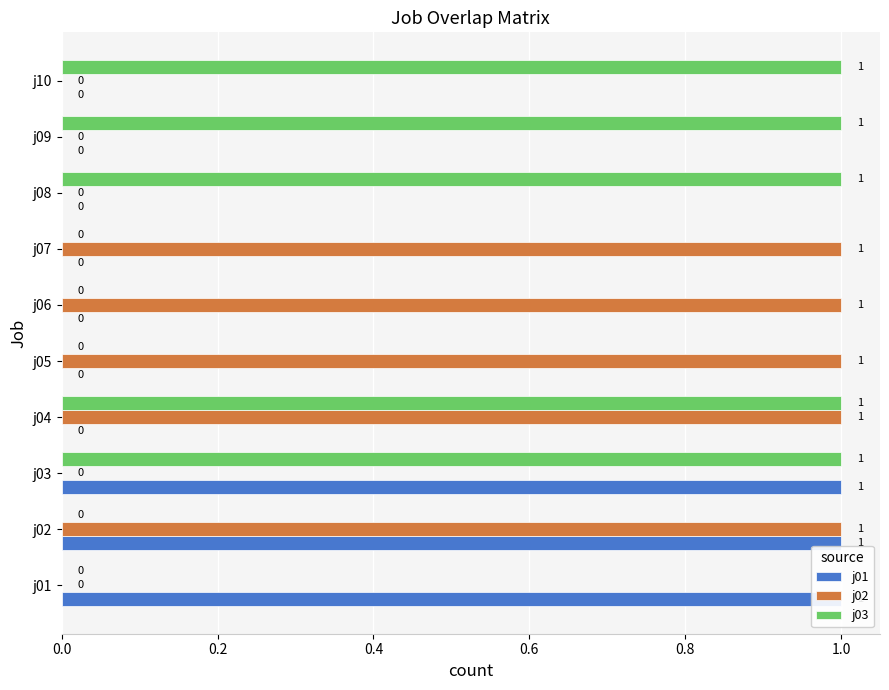

What is the maximum value for j03?

1